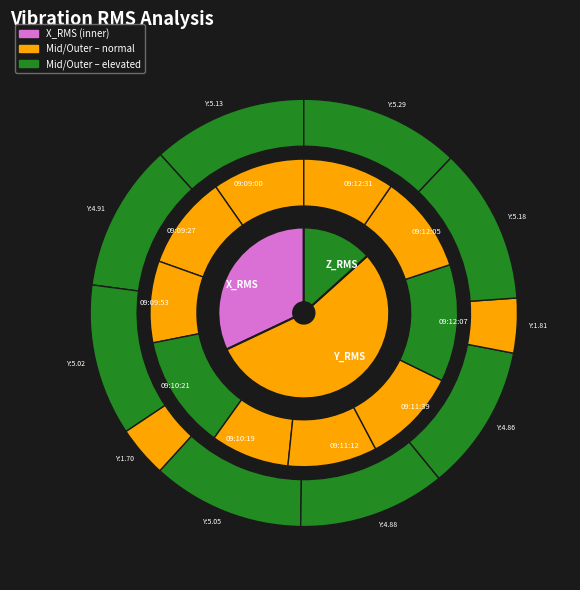

Is there any slice that represents more than half of the pie?

No